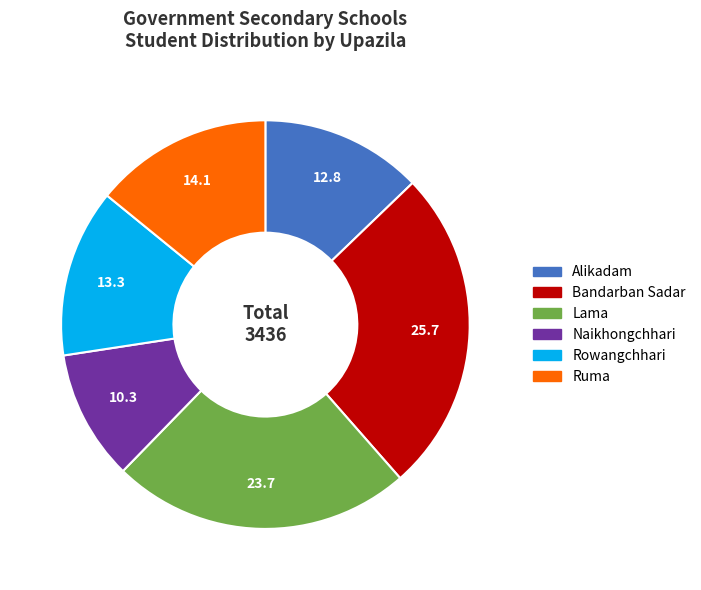

Is there any slice that represents more than half of the pie?

No